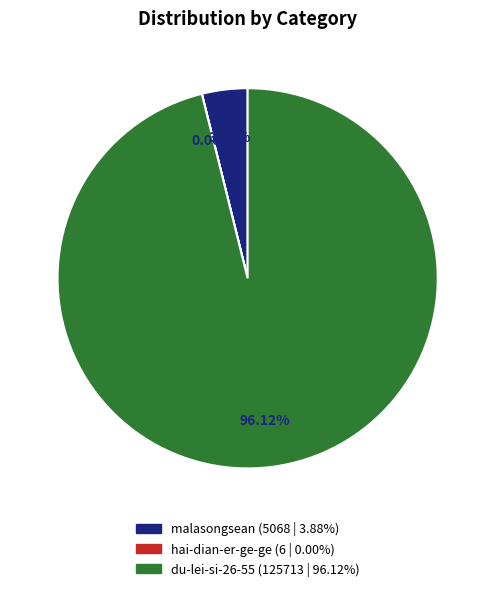

To the nearest percent, what portion does malasongsean represent?

4%